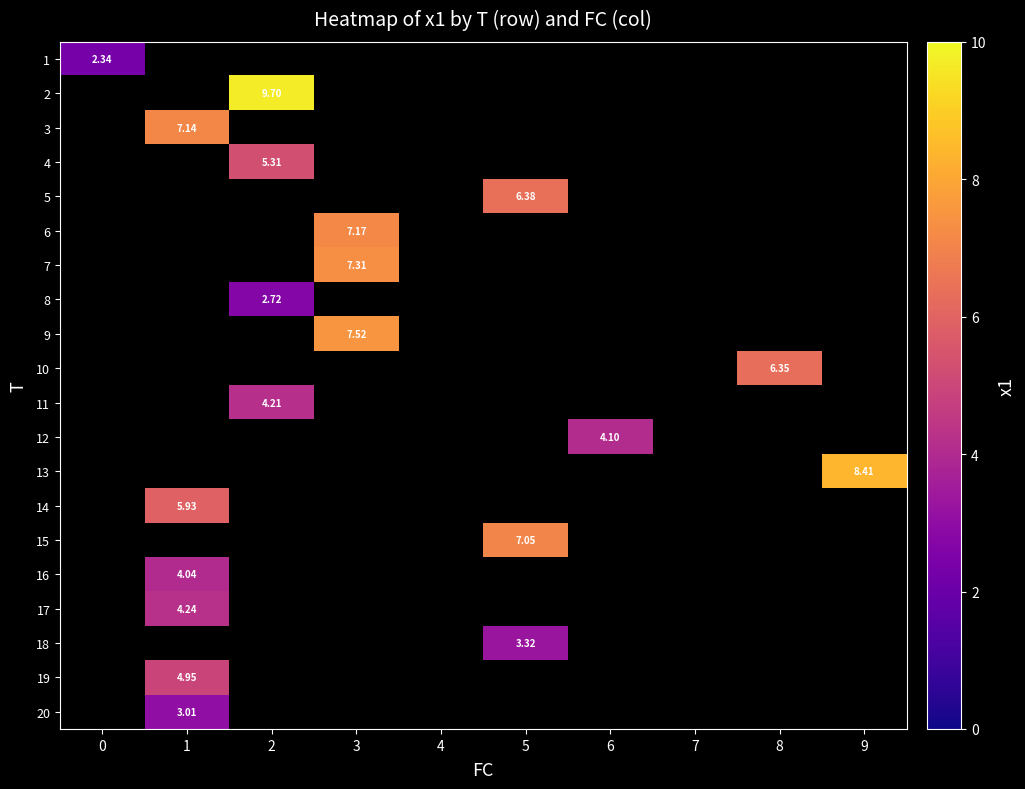

At how many categories does at least one series exceed 8?

2